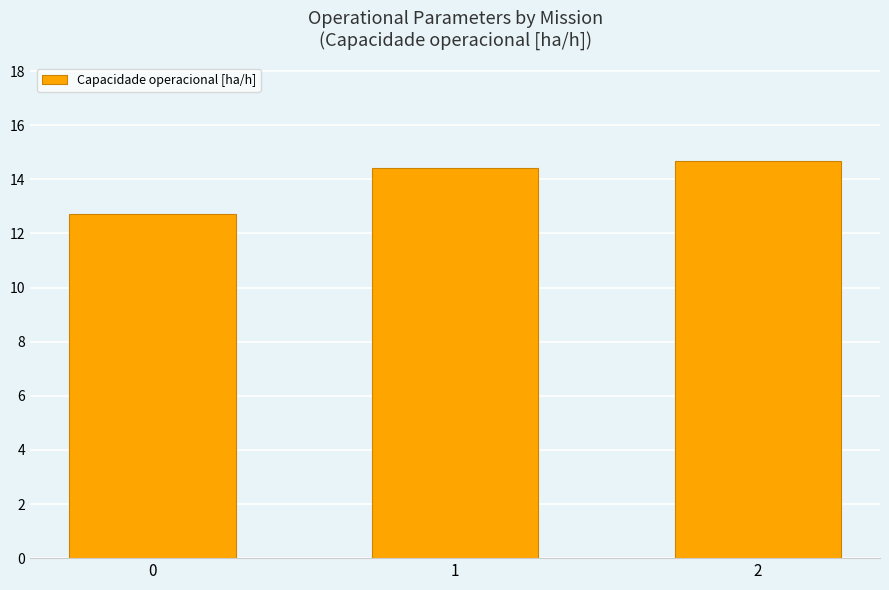

How many data points are less than 14?

1